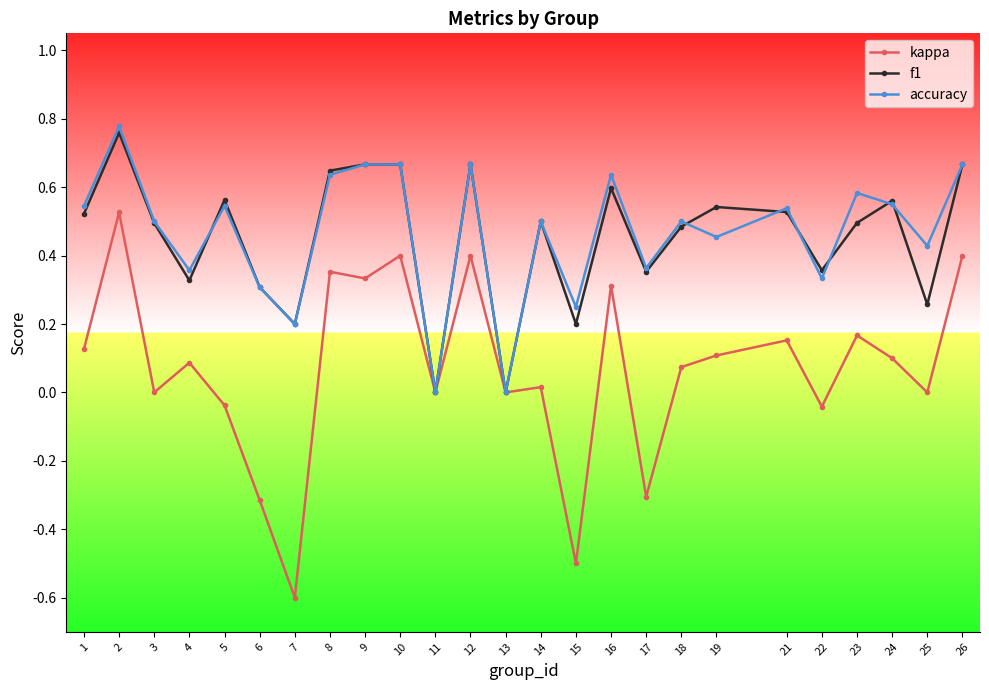

Count the number of data series in this chart.

3